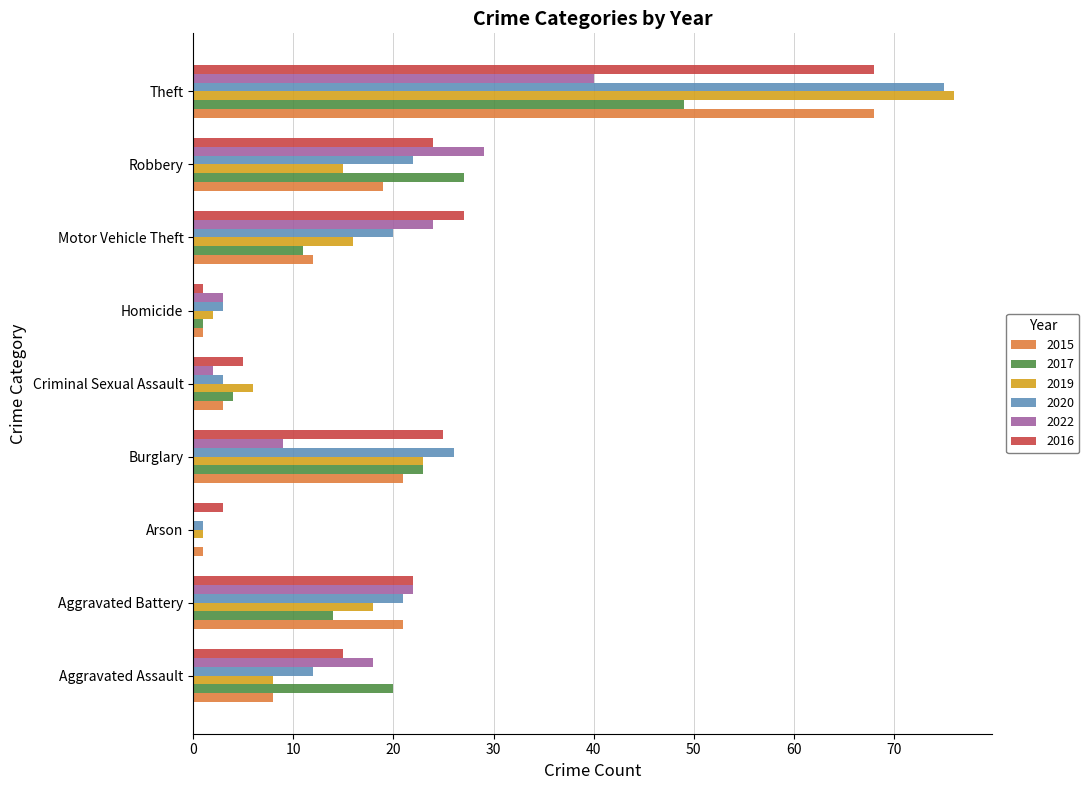

How many series are shown in this chart?

6